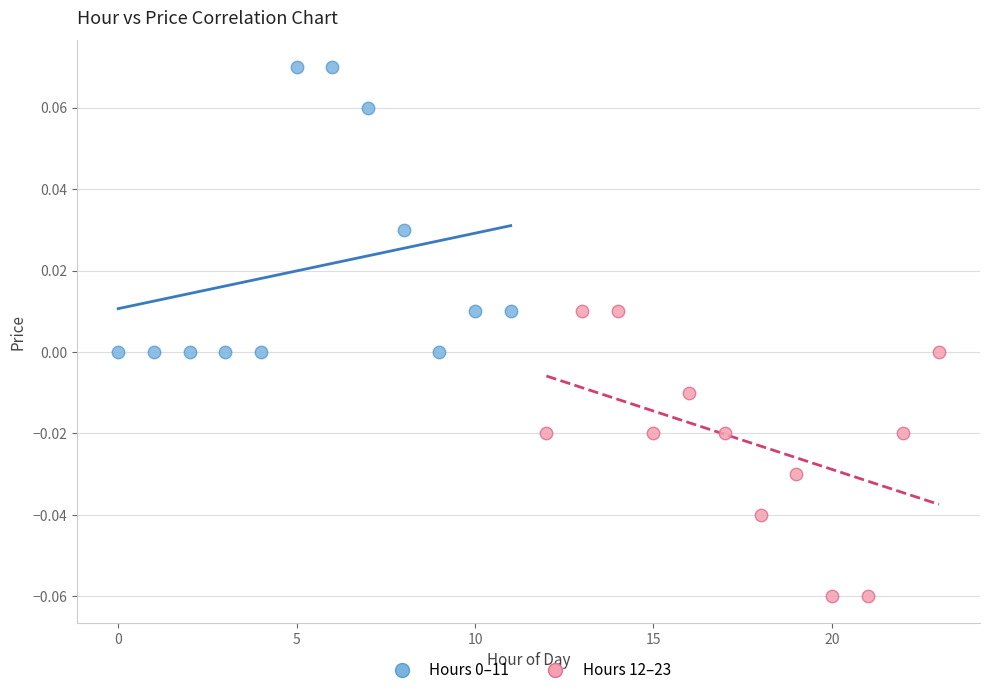

Which series contains the lowest Y value?

Hours 12–23